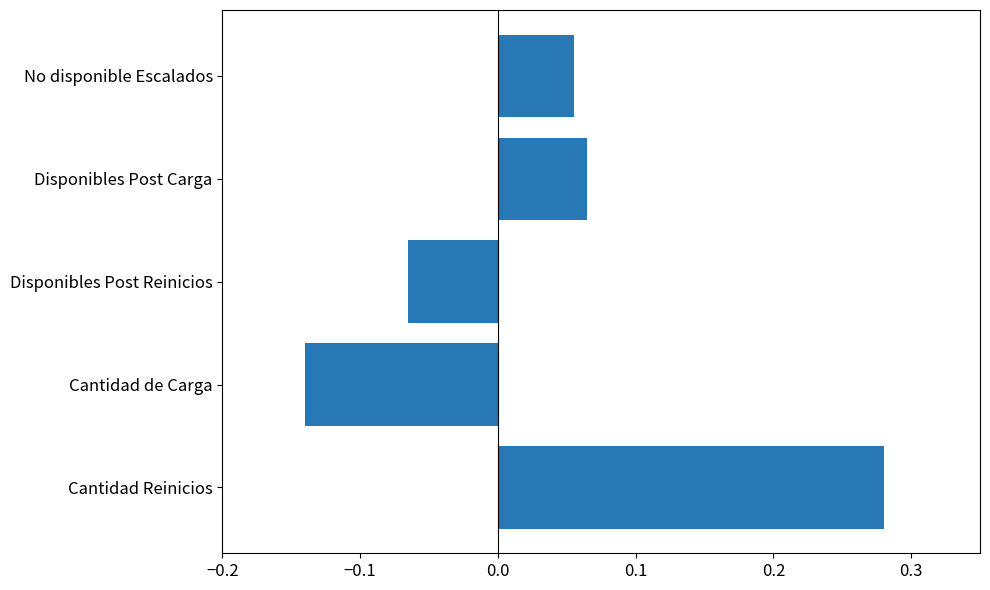

Does the chart contain stacked bars?

No